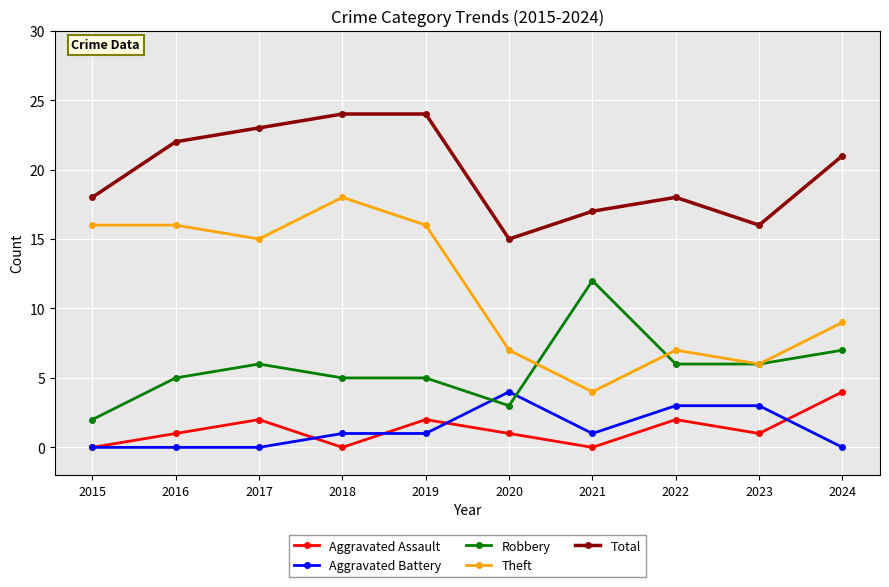

What are all the series names shown in the legend?

Aggravated Assault, Aggravated Battery, Robbery, Theft, Total